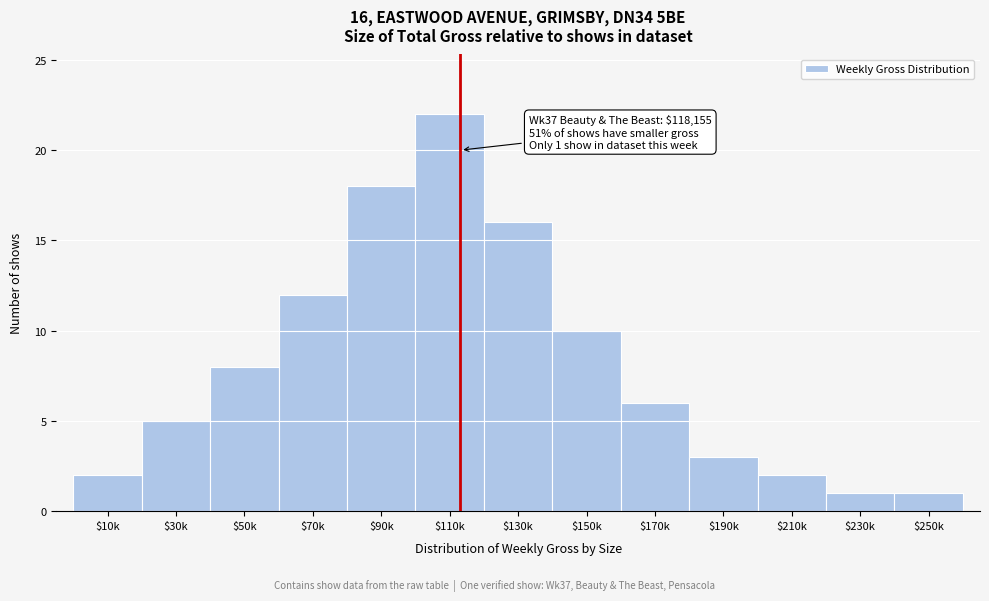

Reading right to left, extract all data points from this chart.

1	1	2	3	6	10	16	22	18	12	8	5	2